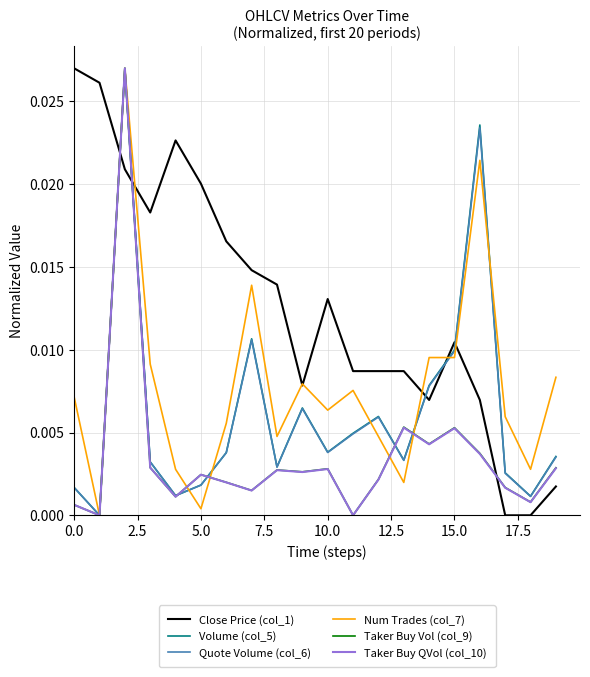

Which series has the largest total across all categories?

Close Price (col_1)